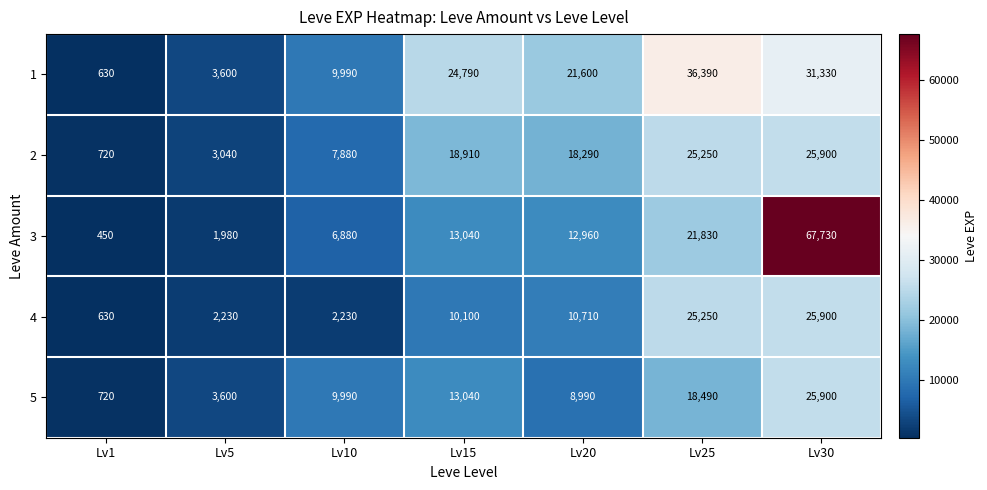

What is the spread (max minus min) of values at Lv1?

270